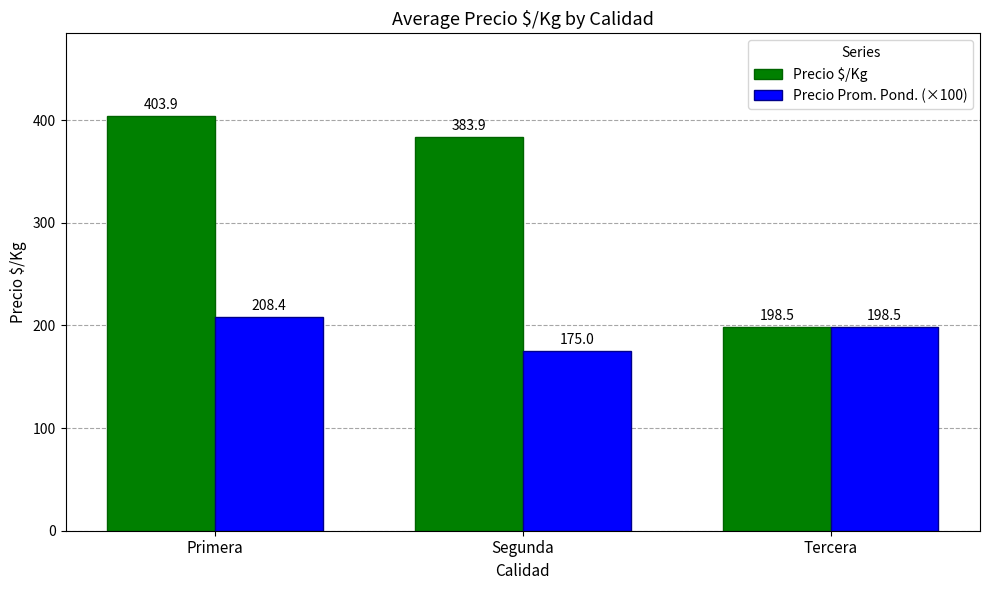

Is it true that Precio $/Kg equals 678.1 at Segunda?

False